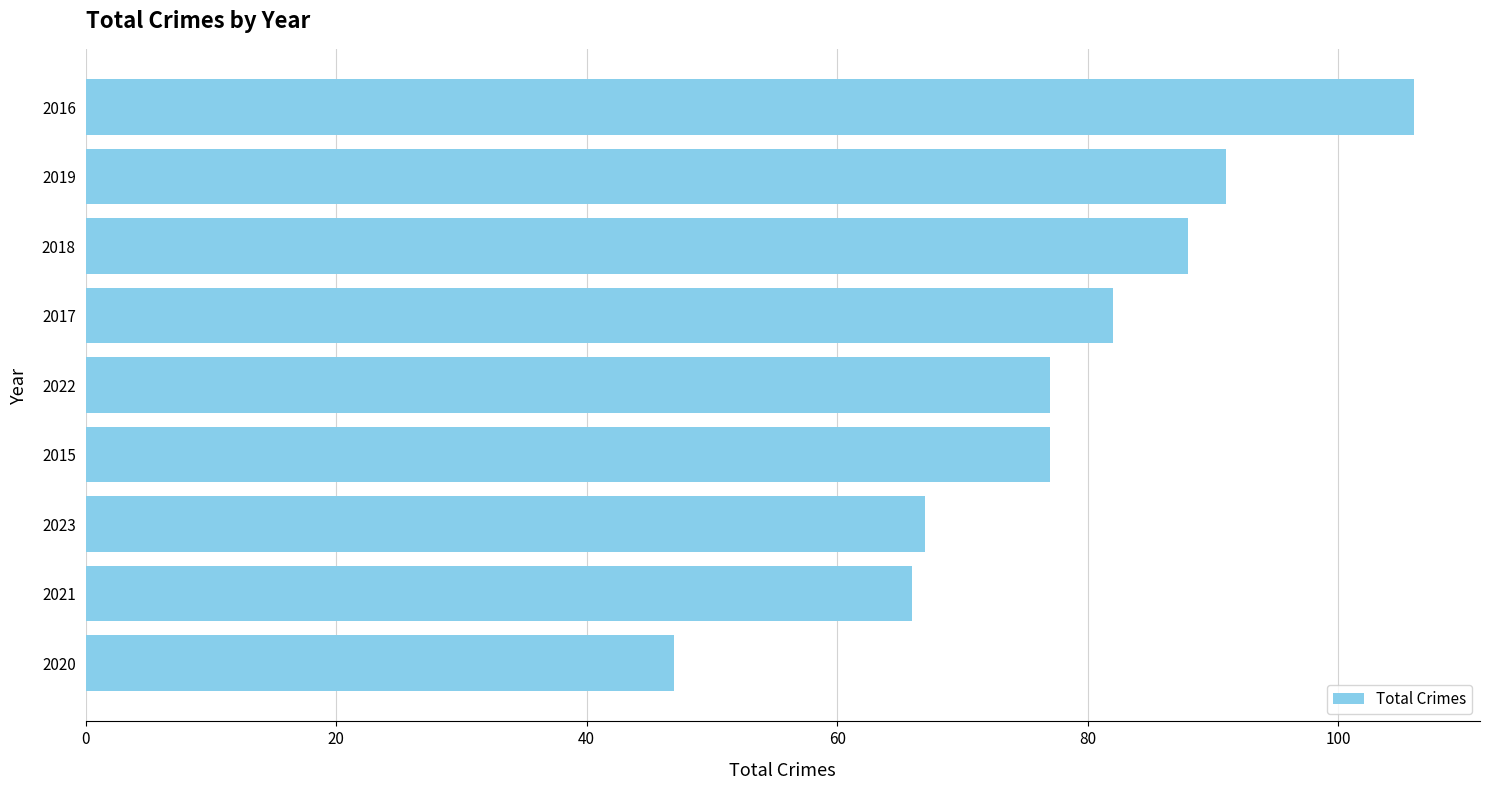

The chart shows a value of 102 at 2021. True or false?

False